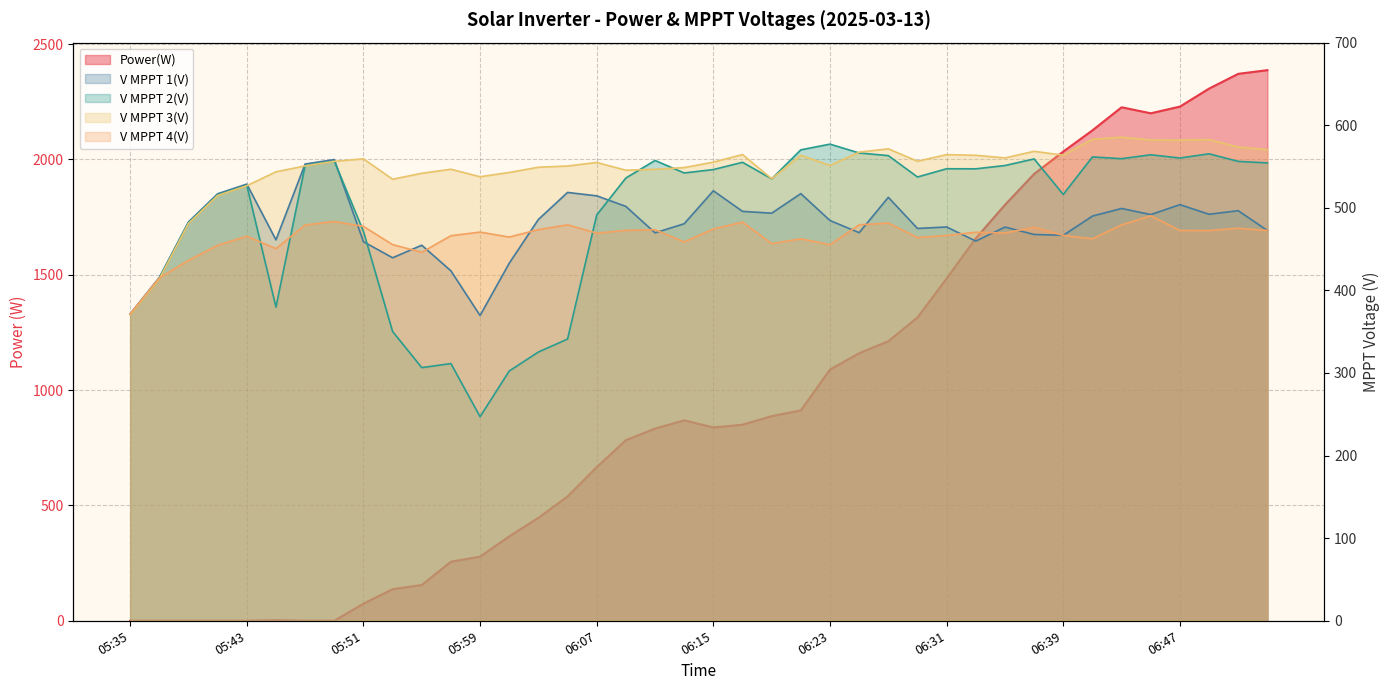

Reading left to right, extract all data points from this chart.

Power(W): 0.0	0.0	0.0	0.0	0.0	3.0	0.0	0.0	74.0	137.0	155.0	256.0	278.0	366.0	446.0	539.0	666.0	783.0	833.0	869.0	838.0	850.0	887.0	912.0	1089.0	1160.0	1212.0	1315.0	1484.0	1658.0	1803.0	1937.0	2034.0	2126.0	2226.0	2200.0	2229.0	2307.0	2371.0	2387.0
V MPPT 1(V): 371.6	415.7	482.9	517.0	528.7	461.2	553.0	558.4	459.0	439.5	454.7	423.7	369.6	432.9	485.9	518.6	514.5	501.7	469.7	480.7	520.6	495.7	493.5	517.2	484.6	469.9	512.7	475.0	476.8	459.7	476.7	467.7	466.7	490.0	499.2	491.8	503.8	492.2	496.5	472.5
V MPPT 2(V): 371.0	414.8	481.7	515.7	527.3	379.8	551.1	556.7	471.5	350.3	306.5	311.4	247.1	302.4	325.4	341.1	491.3	536.1	557.3	542.2	546.3	555.1	535.1	570.2	577.1	566.4	563.2	537.3	547.3	547.2	551.2	559.2	516.2	561.6	559.5	564.2	560.3	565.4	556.2	554.4
V MPPT 3(V): 370.5	414.0	481.0	514.9	526.7	543.6	550.7	556.2	559.3	534.6	541.8	546.7	537.6	542.8	549.1	550.6	554.9	545.5	546.6	548.7	555.3	564.5	535.2	563.6	551.3	567.4	571.4	556.4	564.4	563.6	560.4	568.4	563.7	583.0	585.5	582.1	581.9	582.6	573.5	570.4
V MPPT 4(V): 371.5	415.1	436.4	454.6	465.6	450.6	479.2	483.5	477.5	455.4	446.2	466.2	470.6	464.6	473.6	479.4	469.3	472.7	473.5	458.7	474.4	482.7	456.7	462.5	455.3	479.4	481.6	464.0	466.6	470.4	469.5	476.4	466.6	462.5	479.3	490.4	472.6	472.5	475.3	472.5